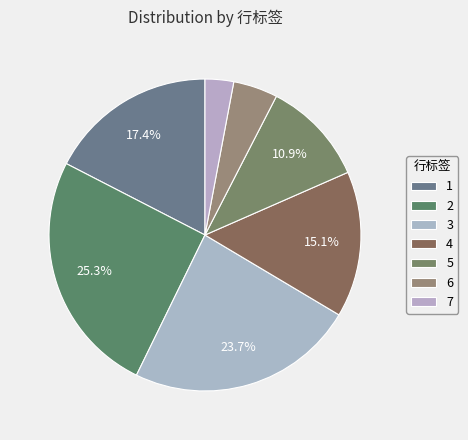

Approximately how many times larger is the value at 5 compared to 4?

0.7